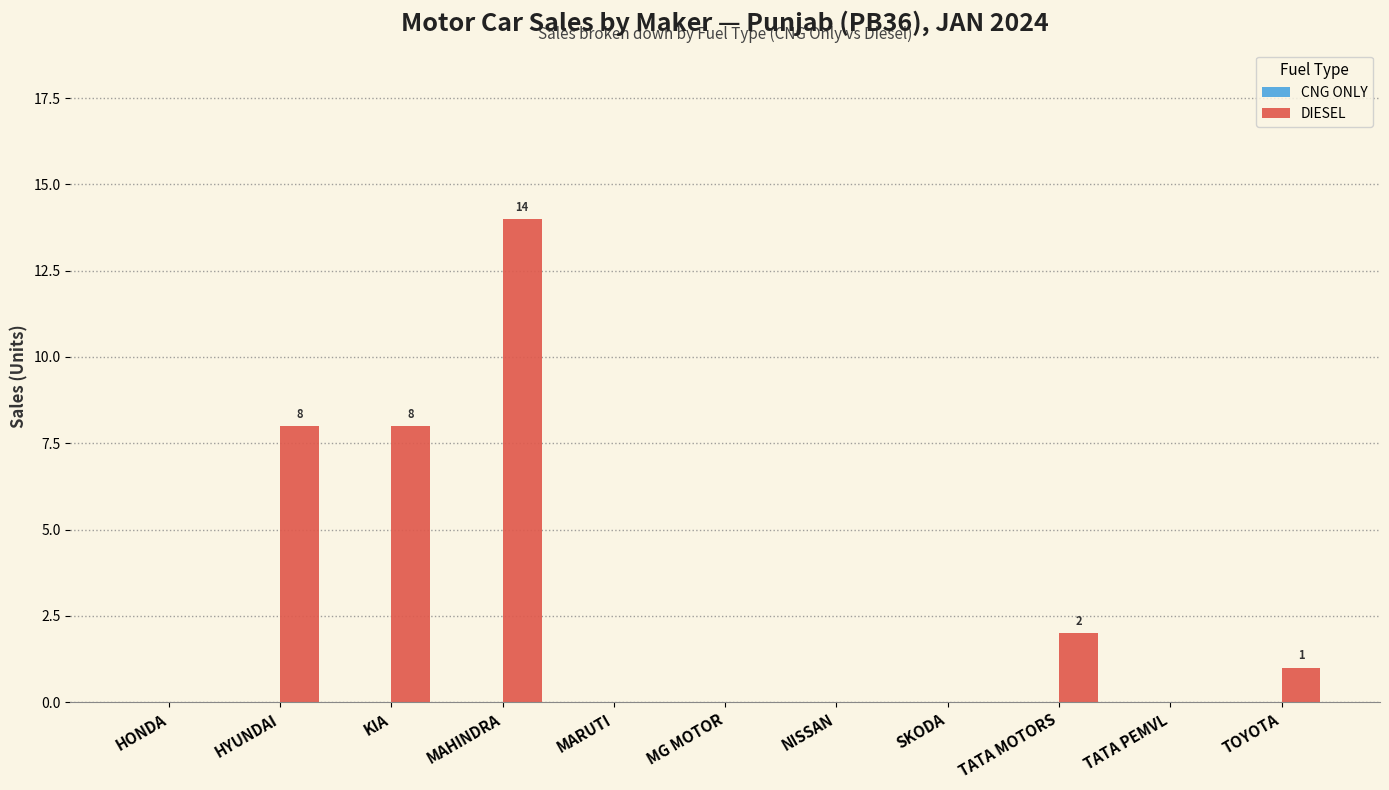

Between TATA PEMVL and HYUNDAI, which is larger?

HYUNDAI